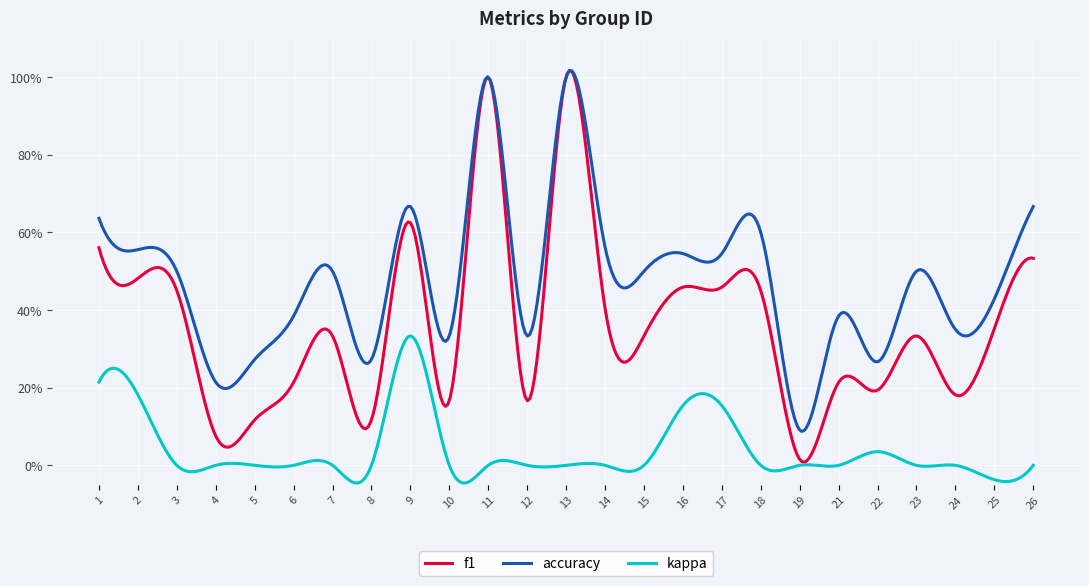

At which label does accuracy reach its minimum?

19